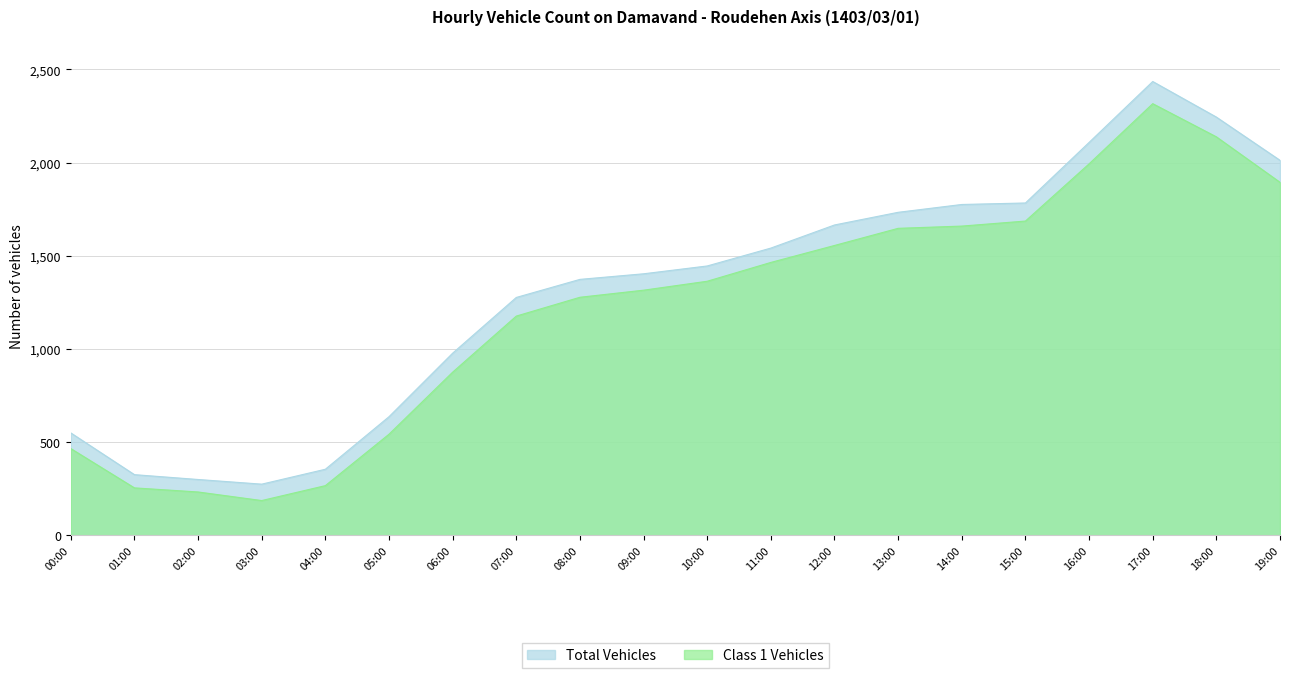

Rank the series by their average value, from lowest to highest.

Class 1 Vehicles, Total Vehicles